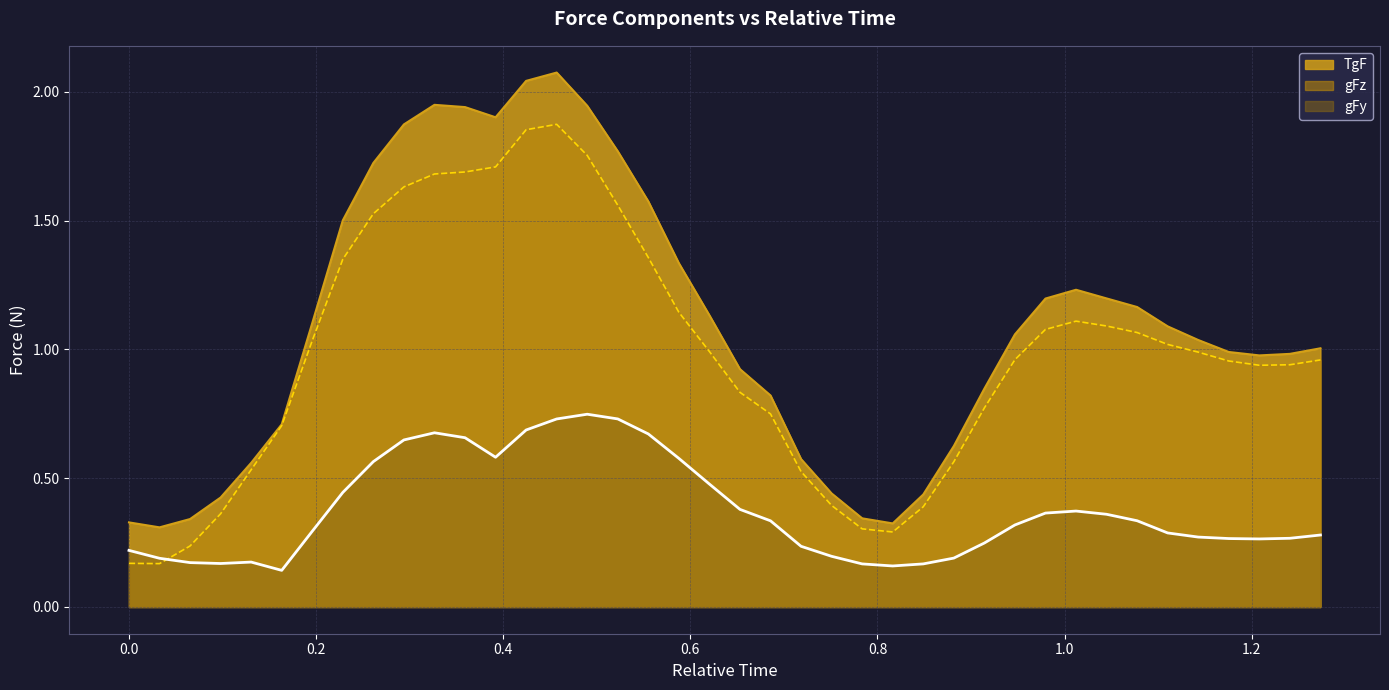

How many lines are shown in the chart?

3